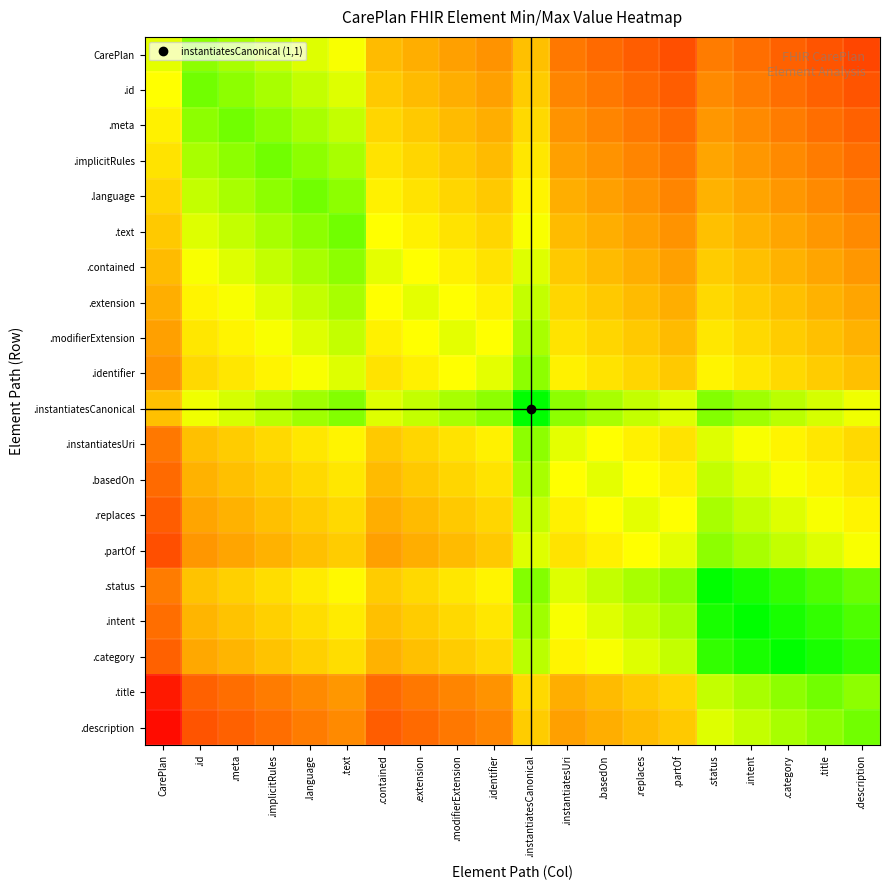

Rank the series by their maximum value, from lowest to highest.

.extension, .modifierExtension, .basedOn, .replaces, CarePlan, .contained, .identifier, .instantiatesUri, .partOf, .id, .meta, .implicitRules, .language, .text, .title, .description, .instantiatesCanonical, .status, .intent, .category